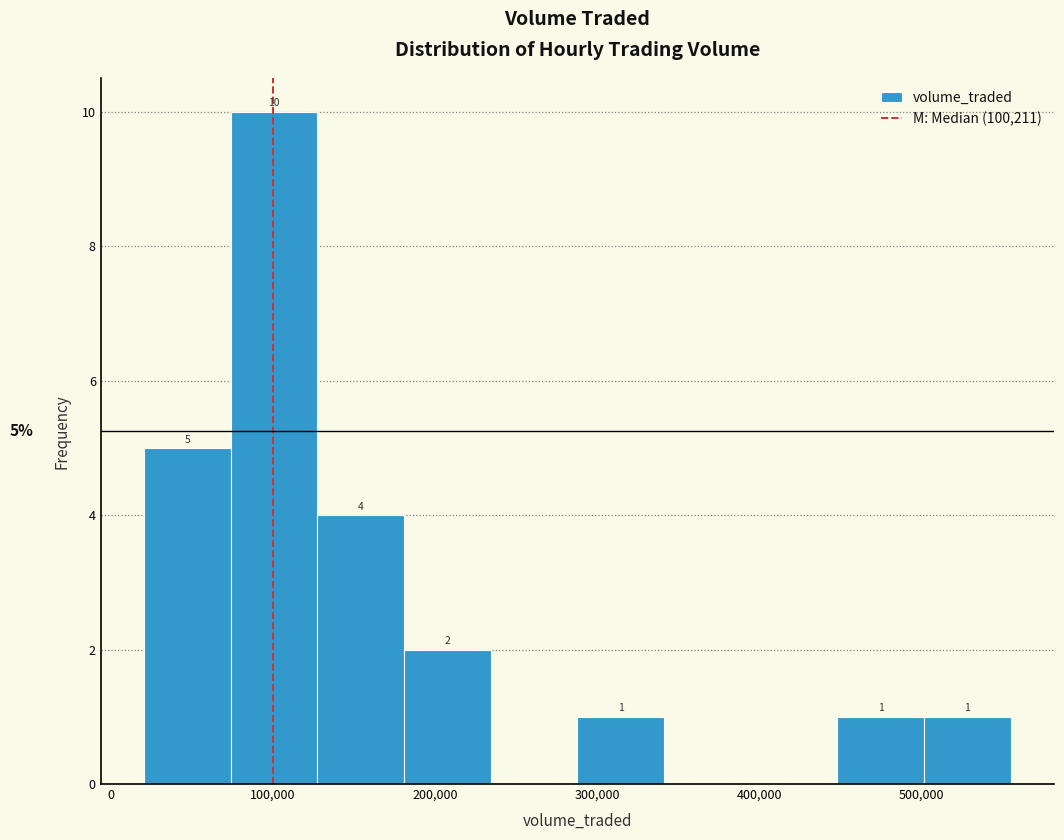

Over which range of the x-axis is the bar tallest?

70000 to 130000